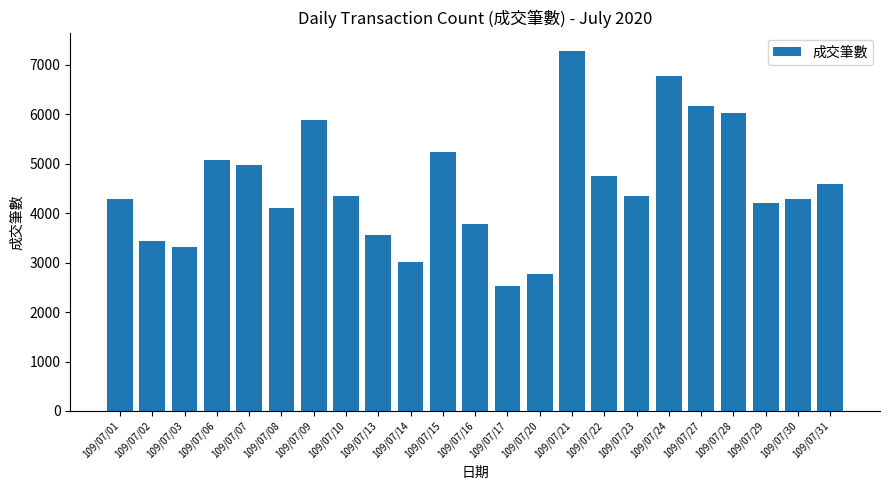

How many data points are less than 4340?

11